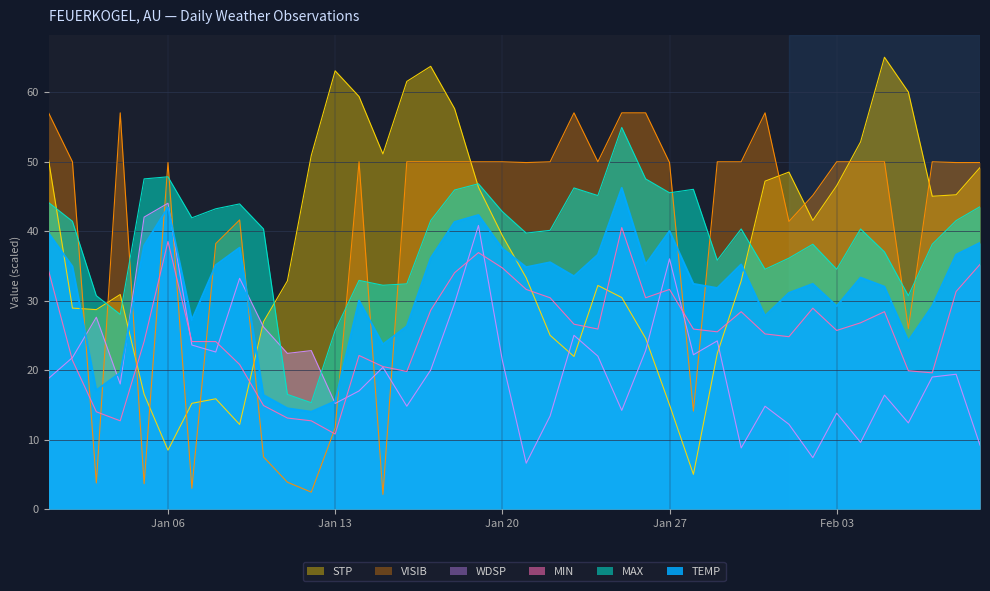

Is it true that MAX equals 43.5 at 2025-02-09?

True